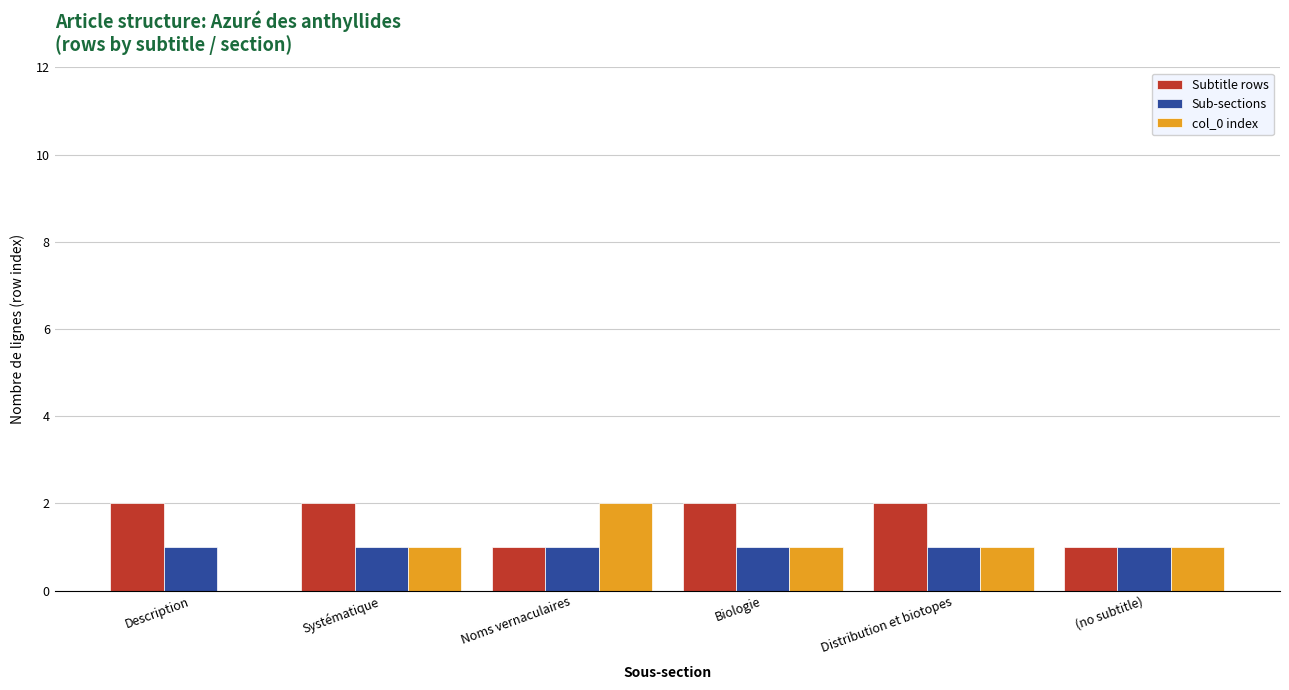

What is the sum of all Sub-sections values?

6